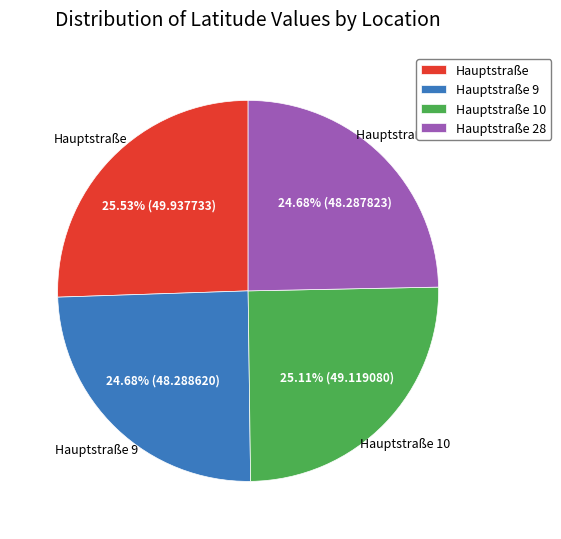

Approximately how many times larger is the value at Hauptstraße 28 compared to Hauptstraße 10?

1.0